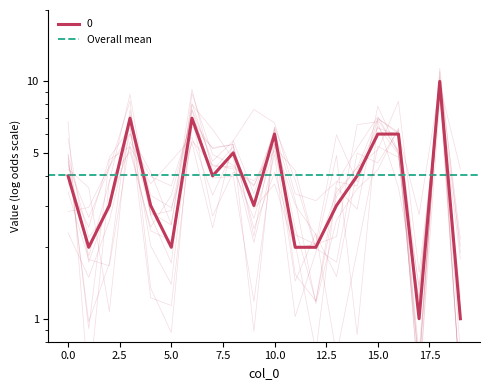

List the labels in order of value, smallest first.

17, 19, 1, 5, 11, 12, 2, 4, 9, 13, 0, 7, 14, 8, 10, 15, 16, 3, 6, 18